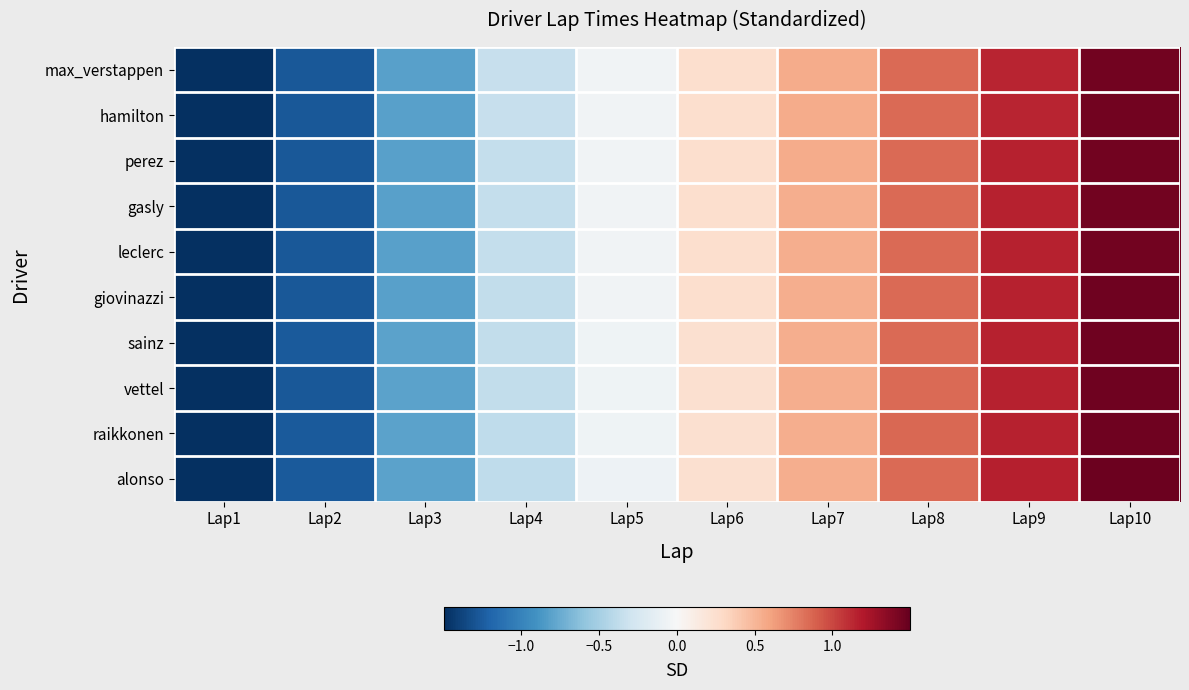

At which category is the sum across all series the highest?

Lap10